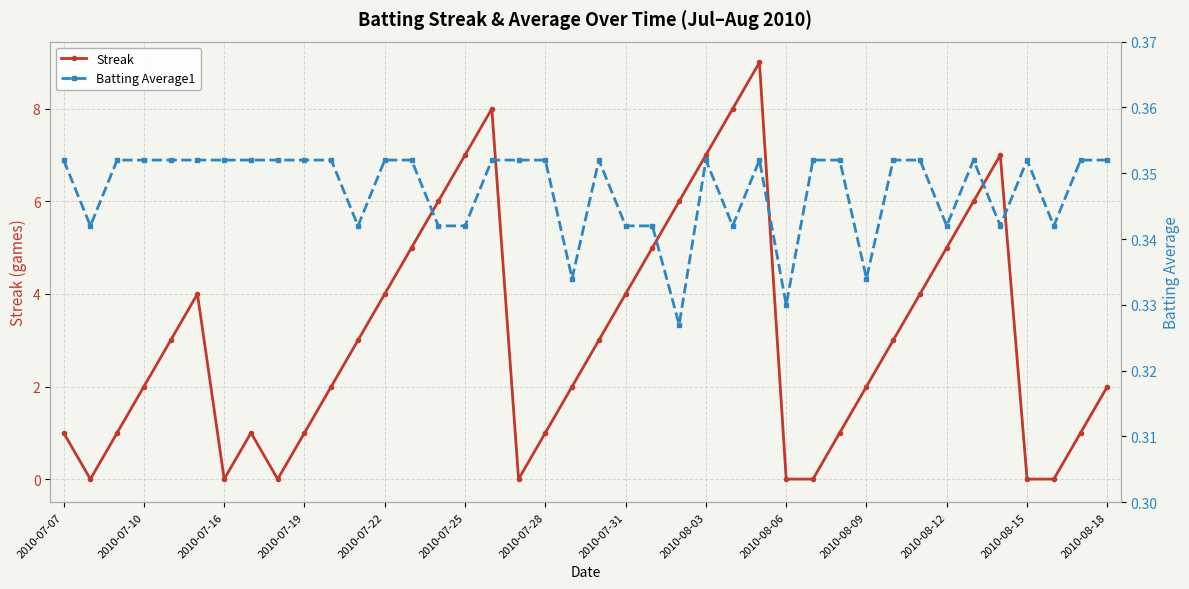

What is the average value of the Batting Average1 series?

0.3